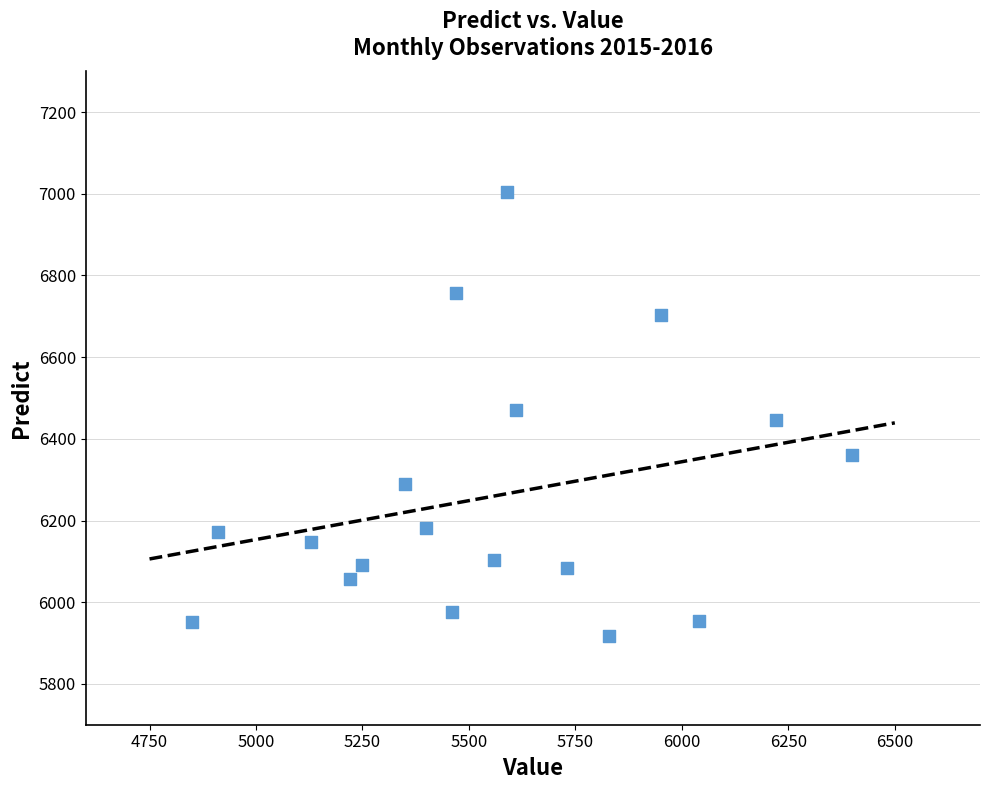

What is the range of Y values (max minus min)?

1087.5